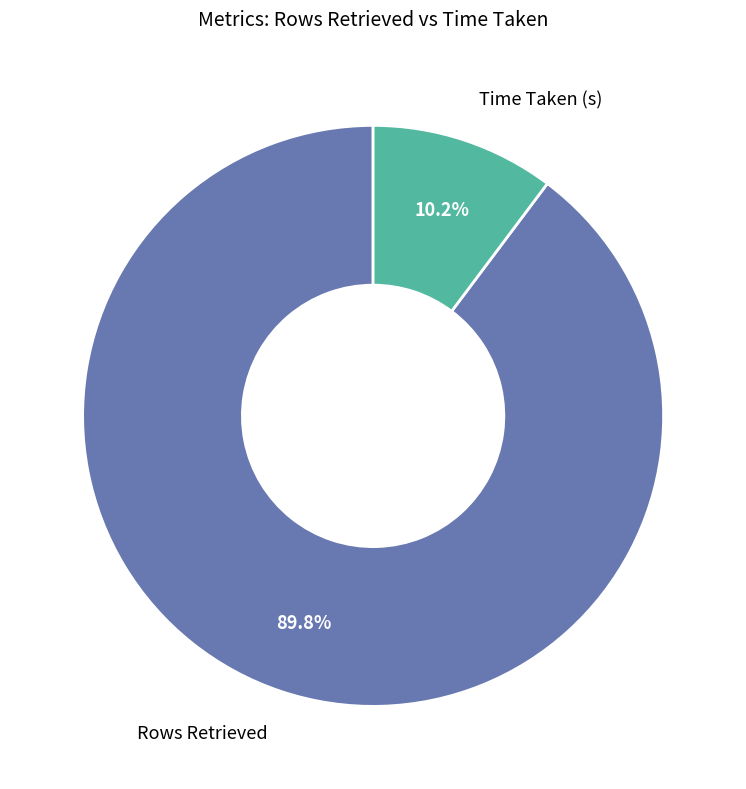

To the nearest percent, what percentage of the pie is Rows Retrieved?

90%